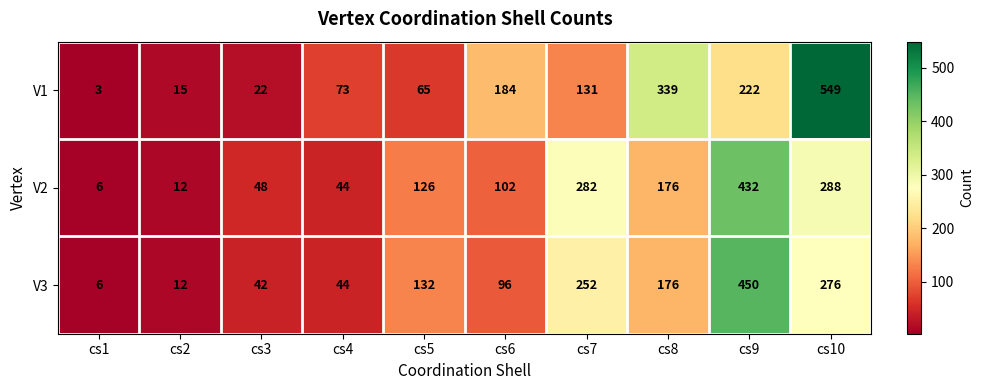

Which category has the highest value across all series?

cs10